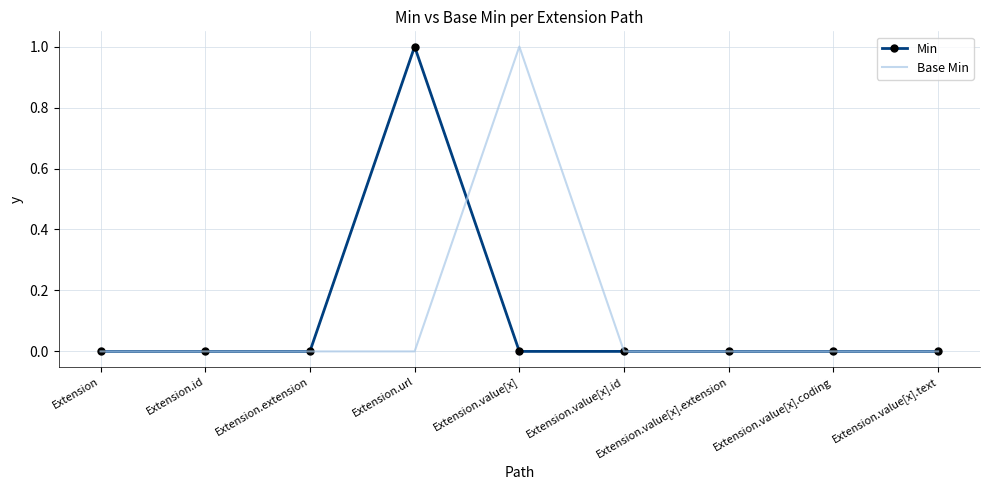

The Min series shows -1 at Extension.value[x].id. True or false?

False